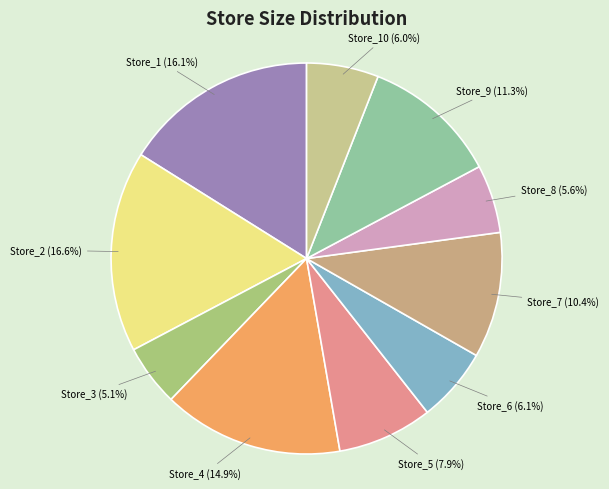

What is the smallest slice in the pie chart?

Store_3